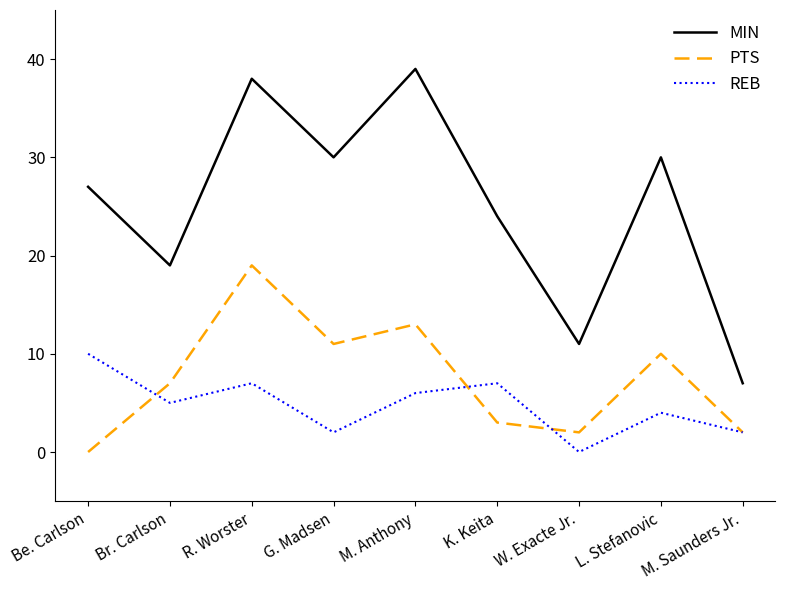

What is the difference between the second highest and second lowest values in the PTS series?

11